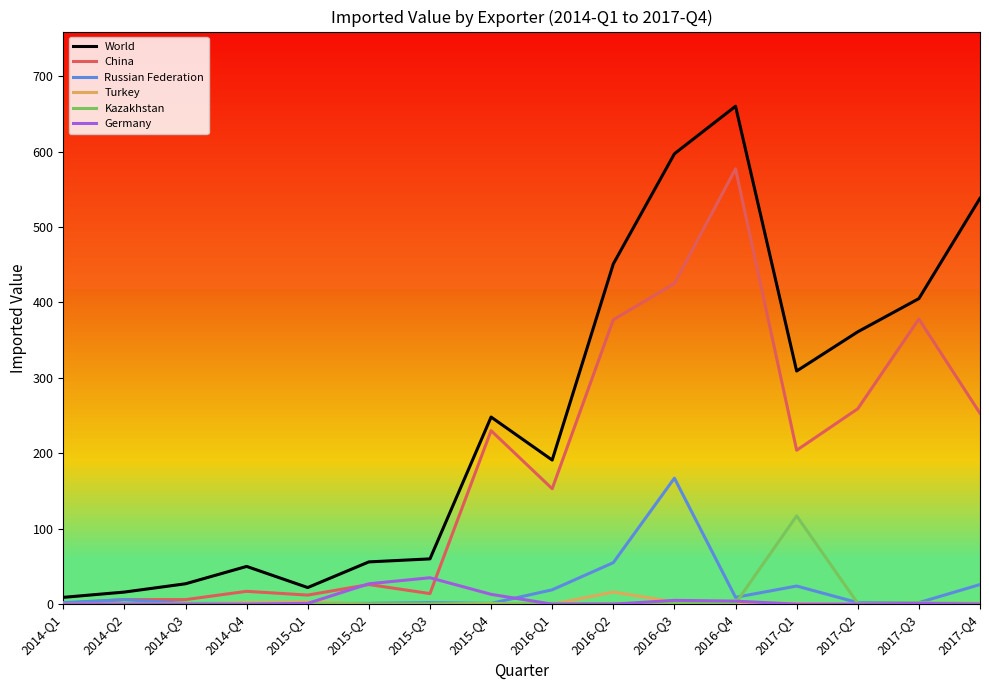

Which series has the largest range (max minus min)?

World